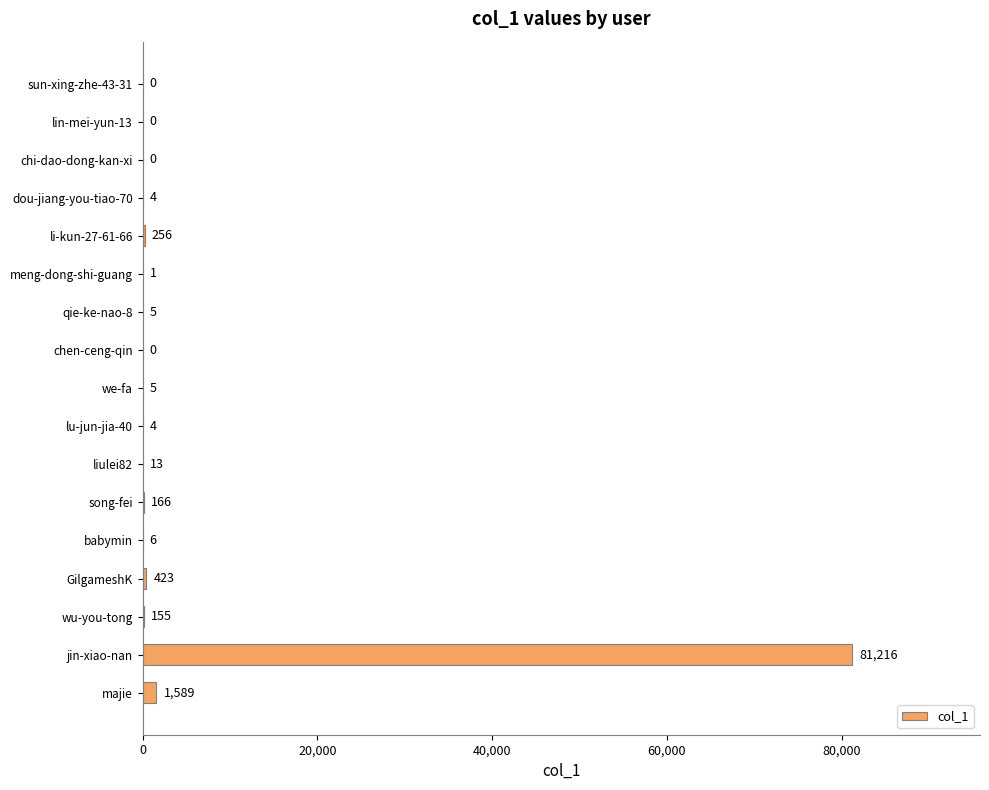

Read the value at li-kun-27-61-66.

256